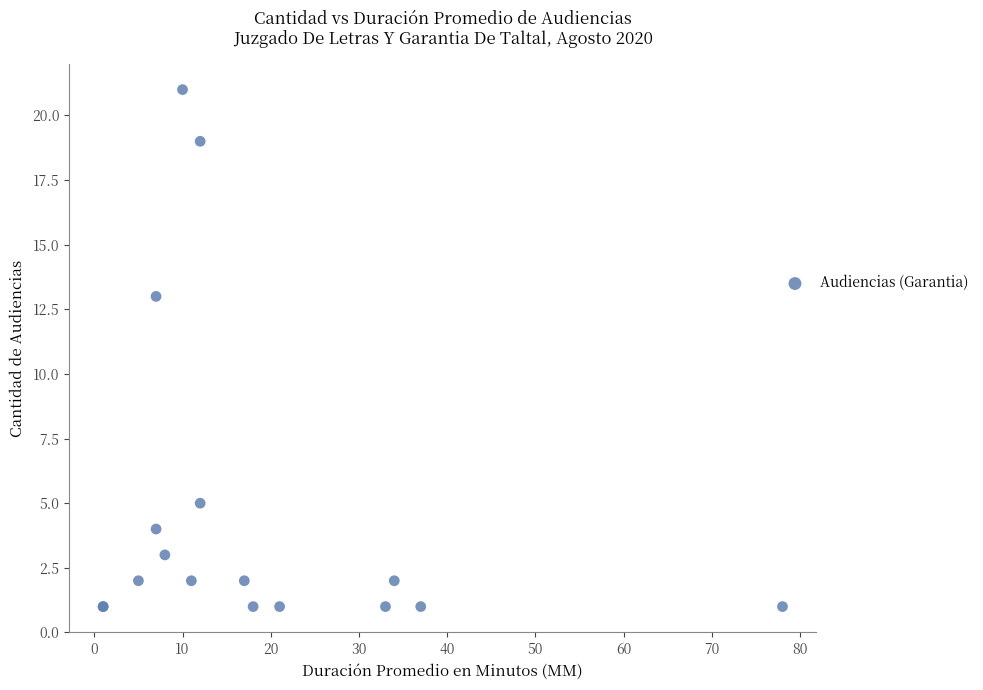

What Y value in the scatter plot is closest to 11?

13